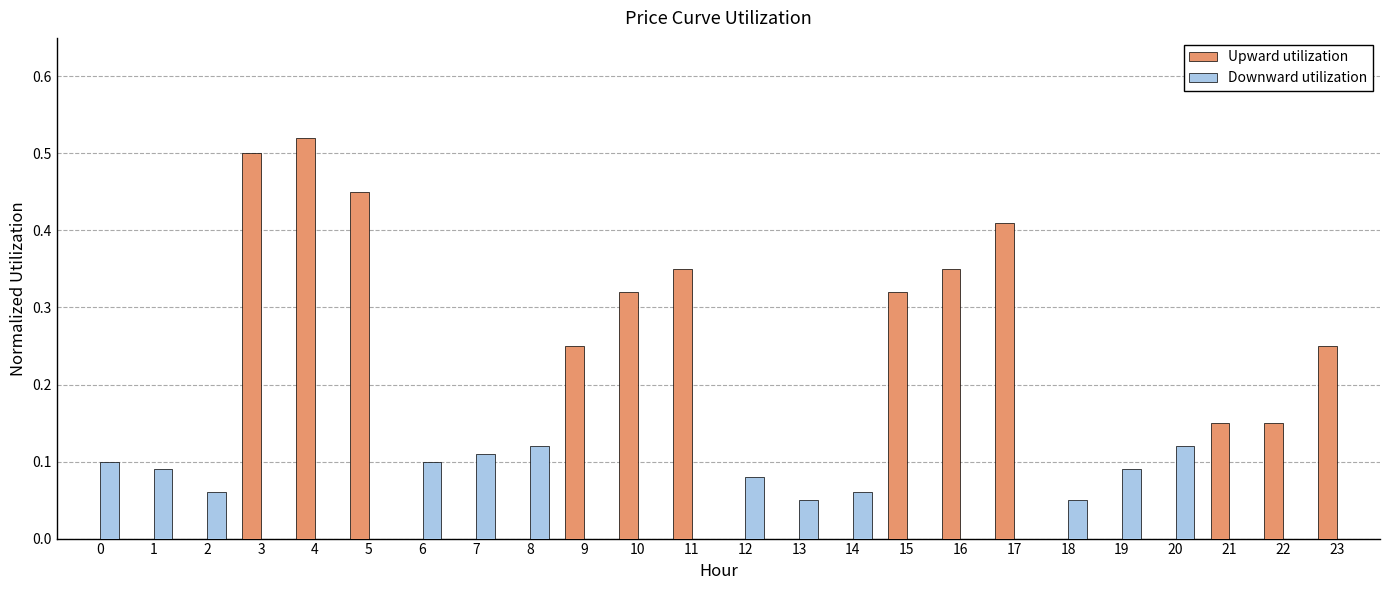

Which series has the largest total across all categories?

Upward utilization